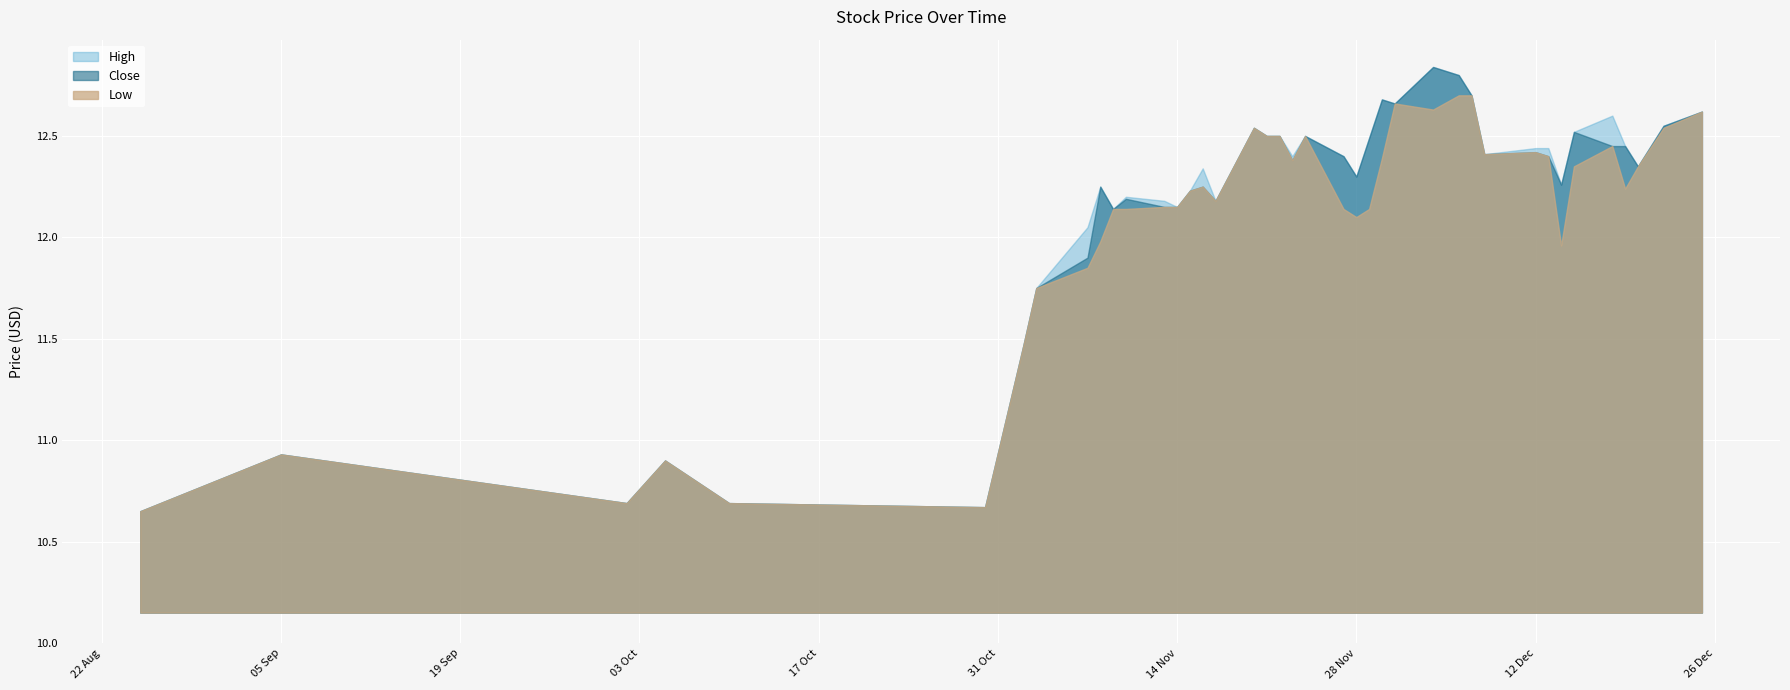

How many values in the Low series are below 12?

11